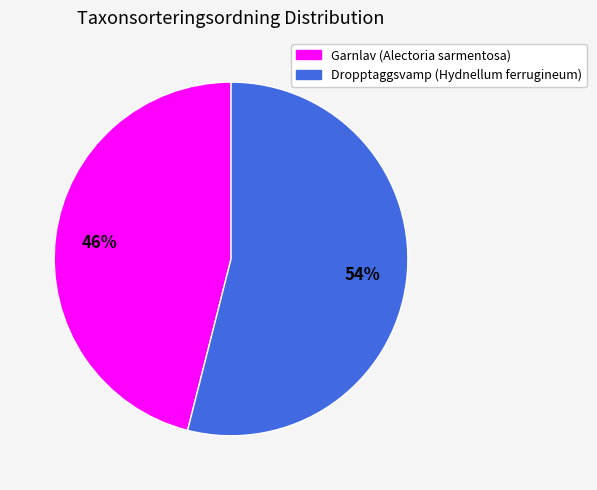

Is the sum of Dropptaggsvamp (Hydnellum ferrugineum) and Garnlav (Alectoria sarmentosa) greater than half?

Yes